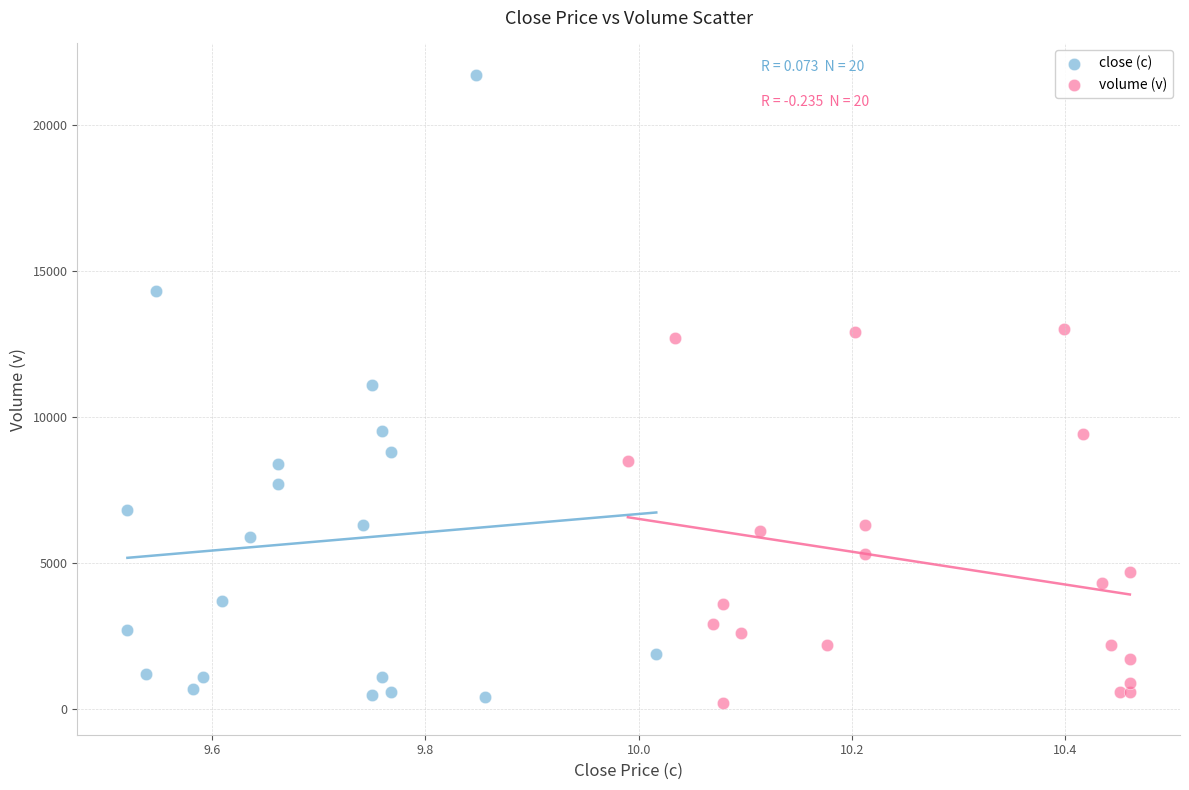

Which series has the widest spread of Y values?

close (c)